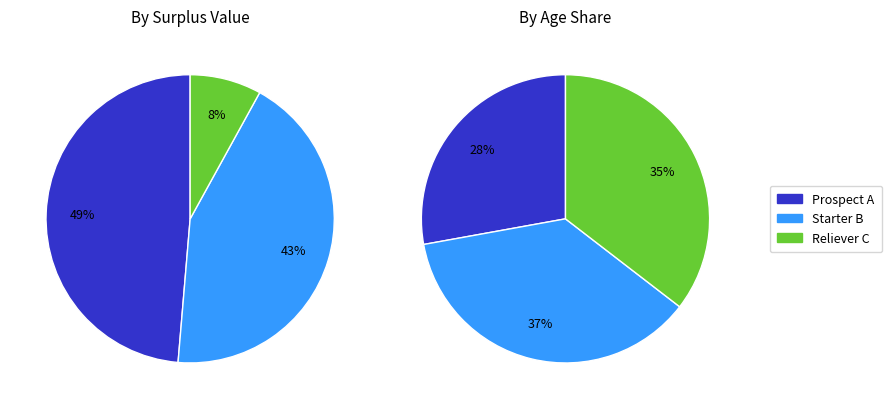

The Starter B slice represents 43% of the pie. True or false?

True